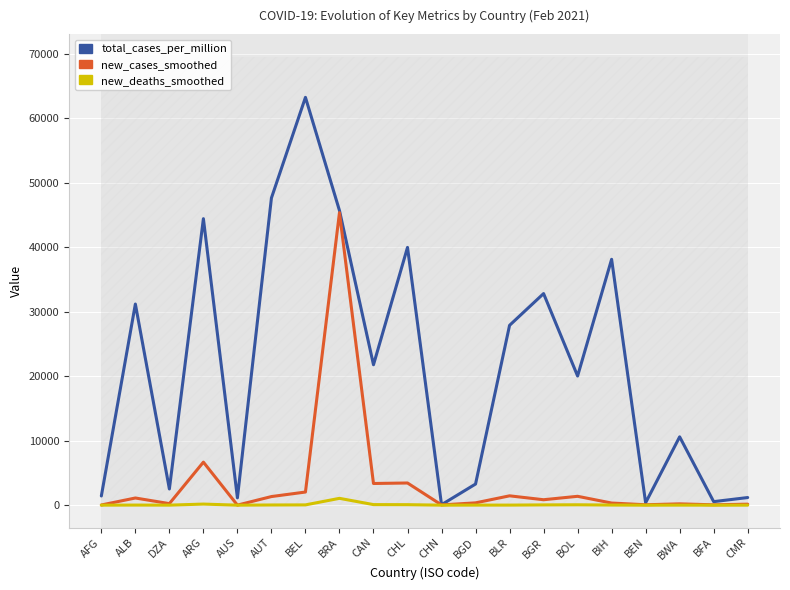

True or false: total_cases_per_million and new_deaths_smoothed cross at least once.

False